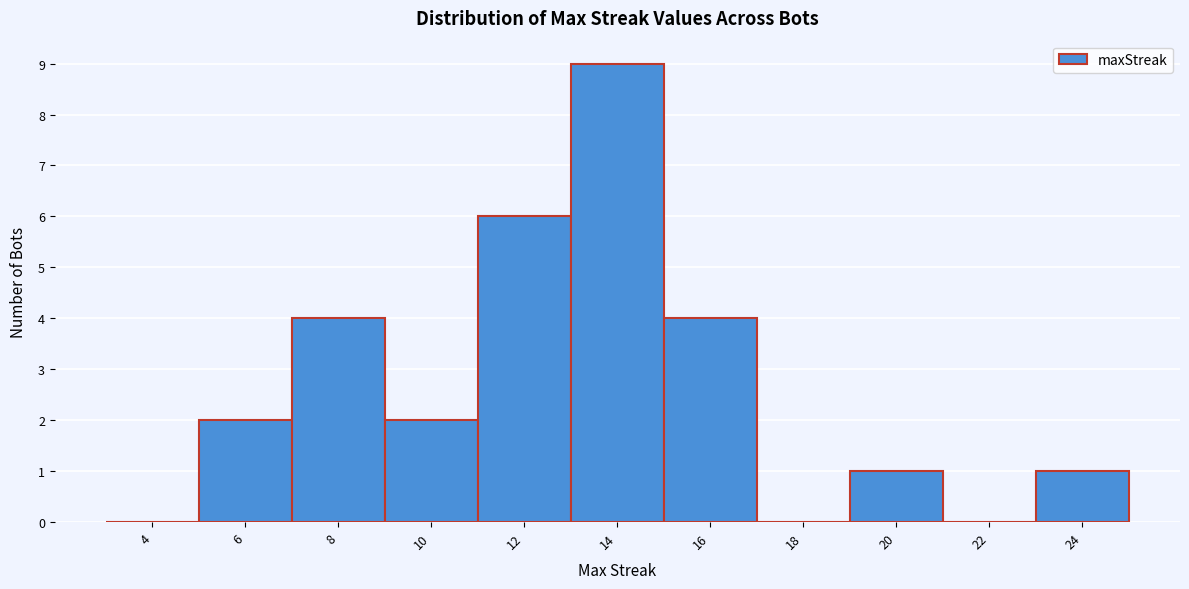

Reading right to left, transcribe all the data shown in this chart.

24=1	22=0	20=1	18=0	16=4	14=9	12=6	10=2	8=4	6=2	4=0